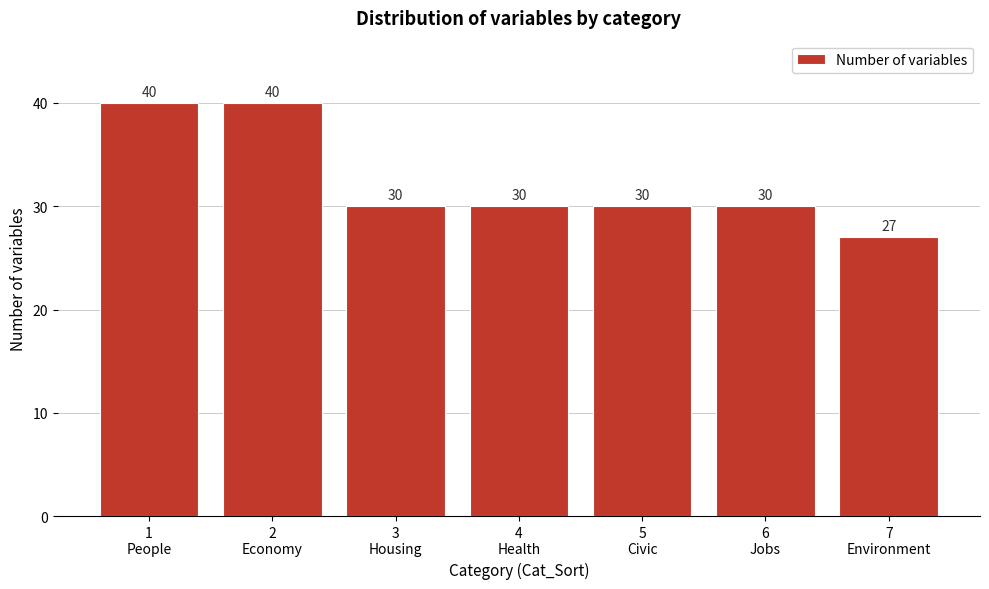

Reading left to right, list all the values displayed in this chart.

40	40	30	30	30	30	27